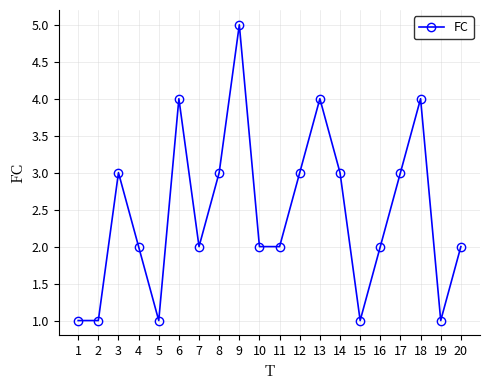

The chart shows a value of 0 at 2. True or false?

False